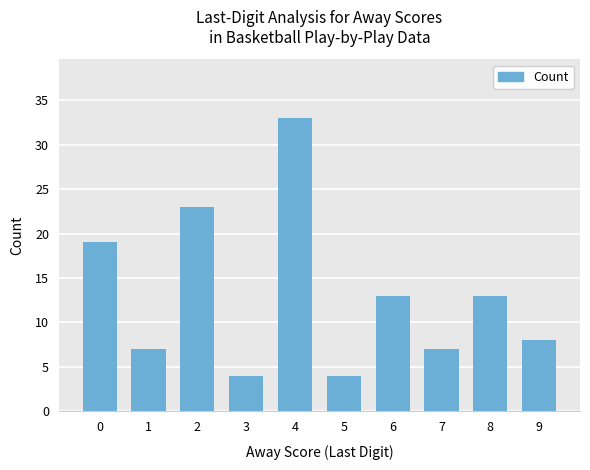

How many bars are there in total?

10